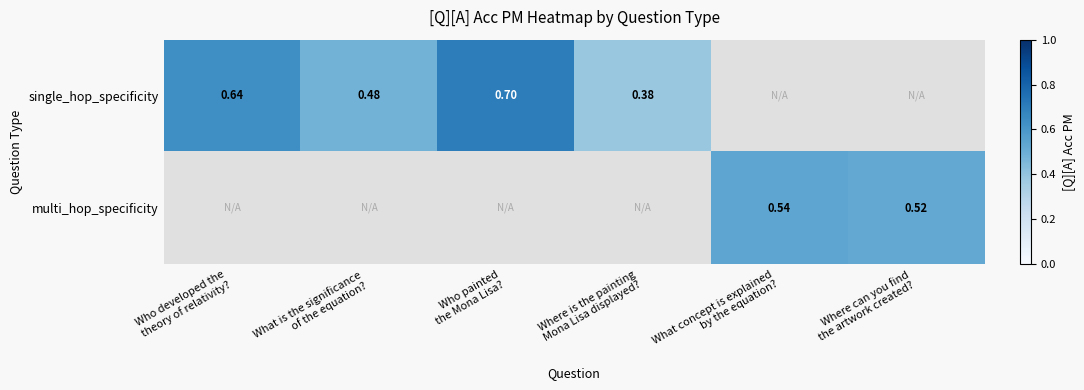

True or false: single_hop_specificity has a value of 0.7 at Who painted the Mona Lisa?.

True